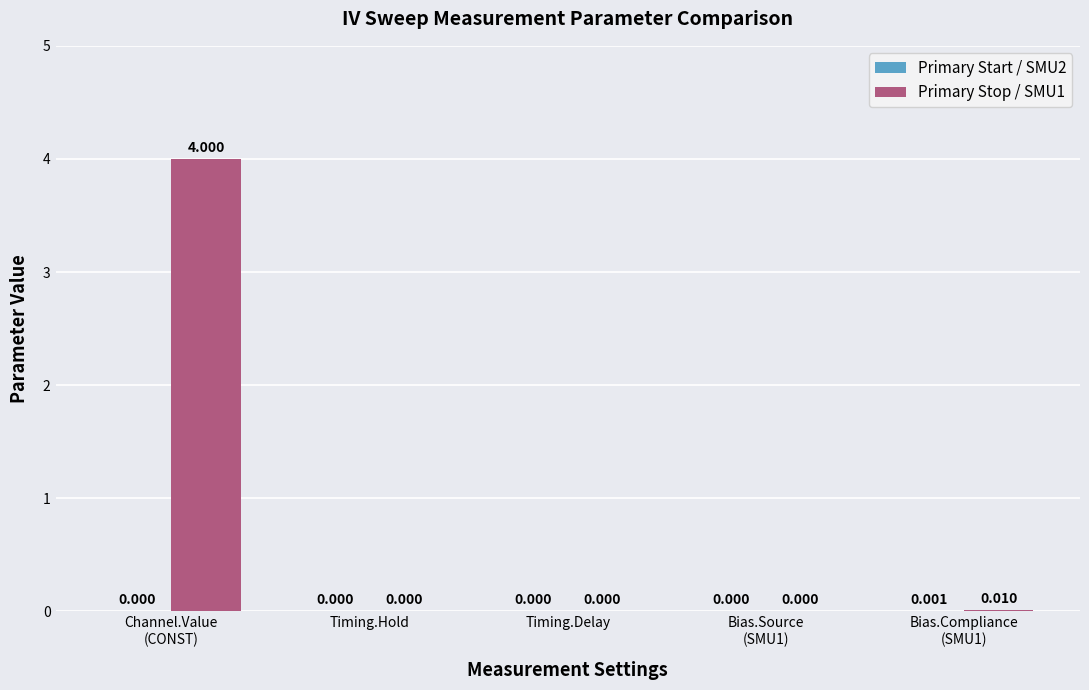

Where is Primary Stop / SMU1 nearest to the value 2?

Bias.Compliance
(SMU1)